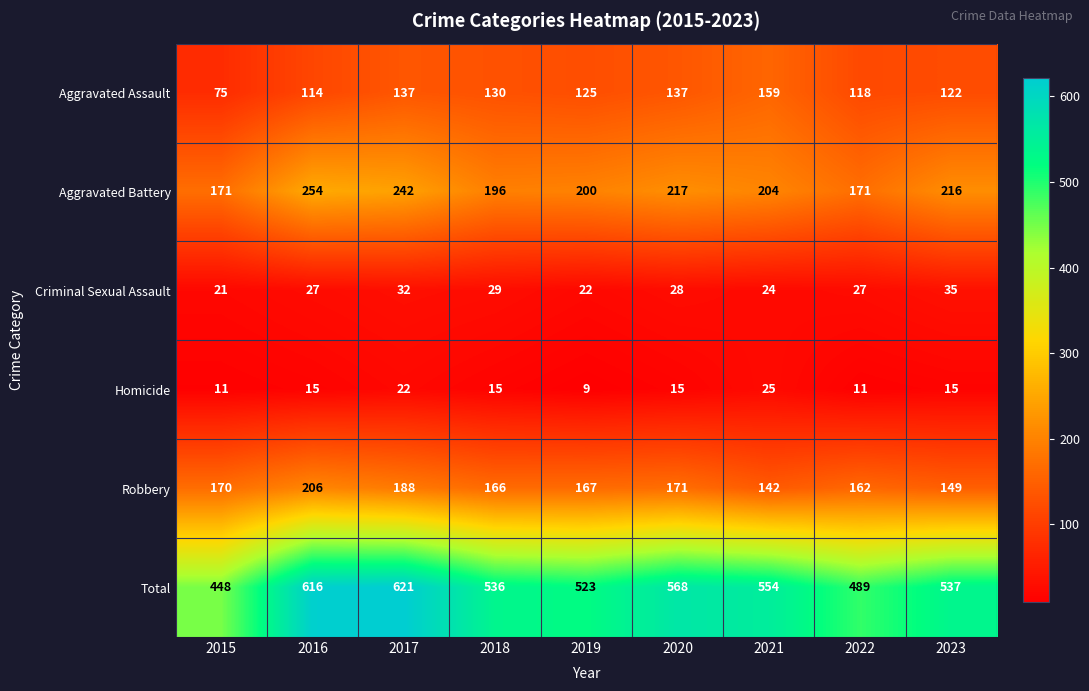

The value of Criminal Sexual Assault at 2023 is 35. True or false?

True